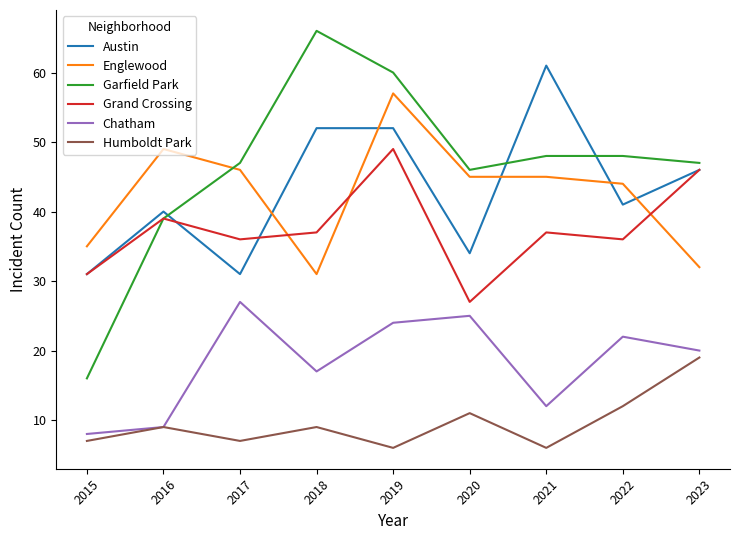

Reading right to left, list all the values displayed in this chart.

Austin: 46	41	61	34	52	52	31	40	31
Englewood: 32	44	45	45	57	31	46	49	35
Garfield Park: 47	48	48	46	60	66	47	39	16
Grand Crossing: 46	36	37	27	49	37	36	39	31
Chatham: 20	22	12	25	24	17	27	9	8
Humboldt Park: 19	12	6	11	6	9	7	9	7